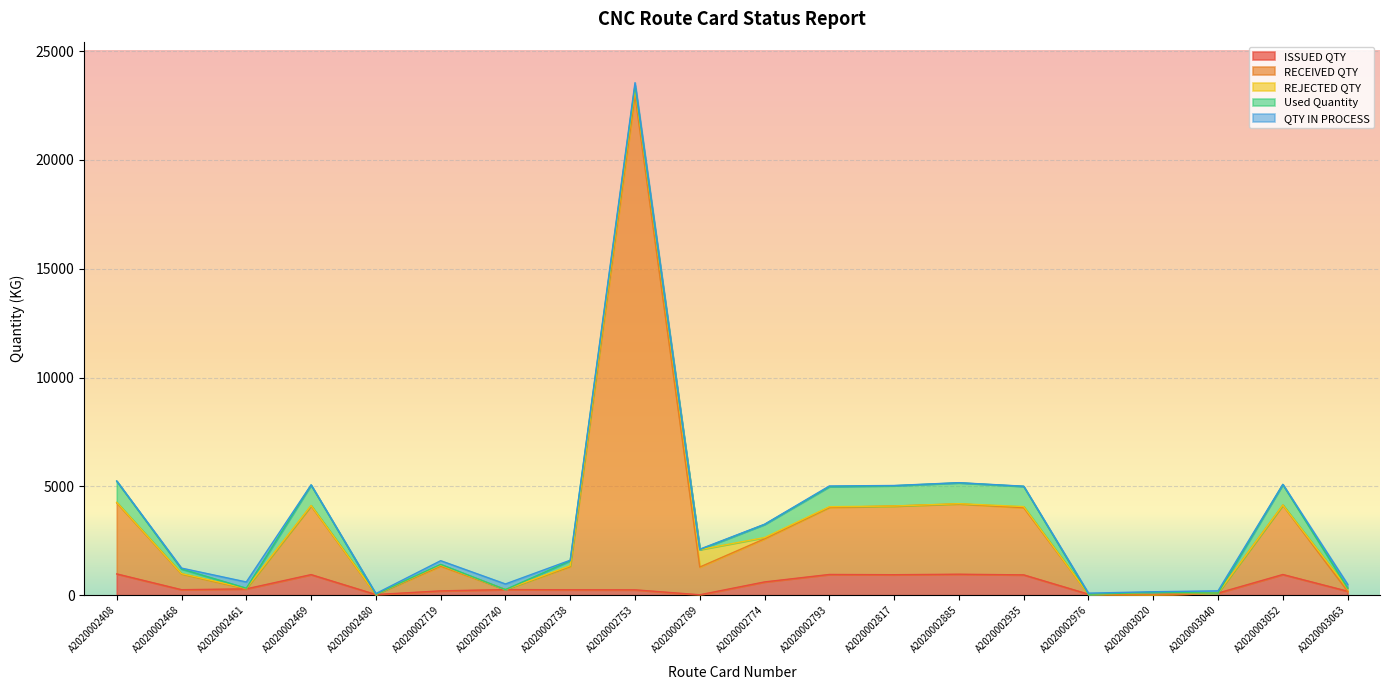

How many interior local valleys does the ISSUED QTY series have?

5